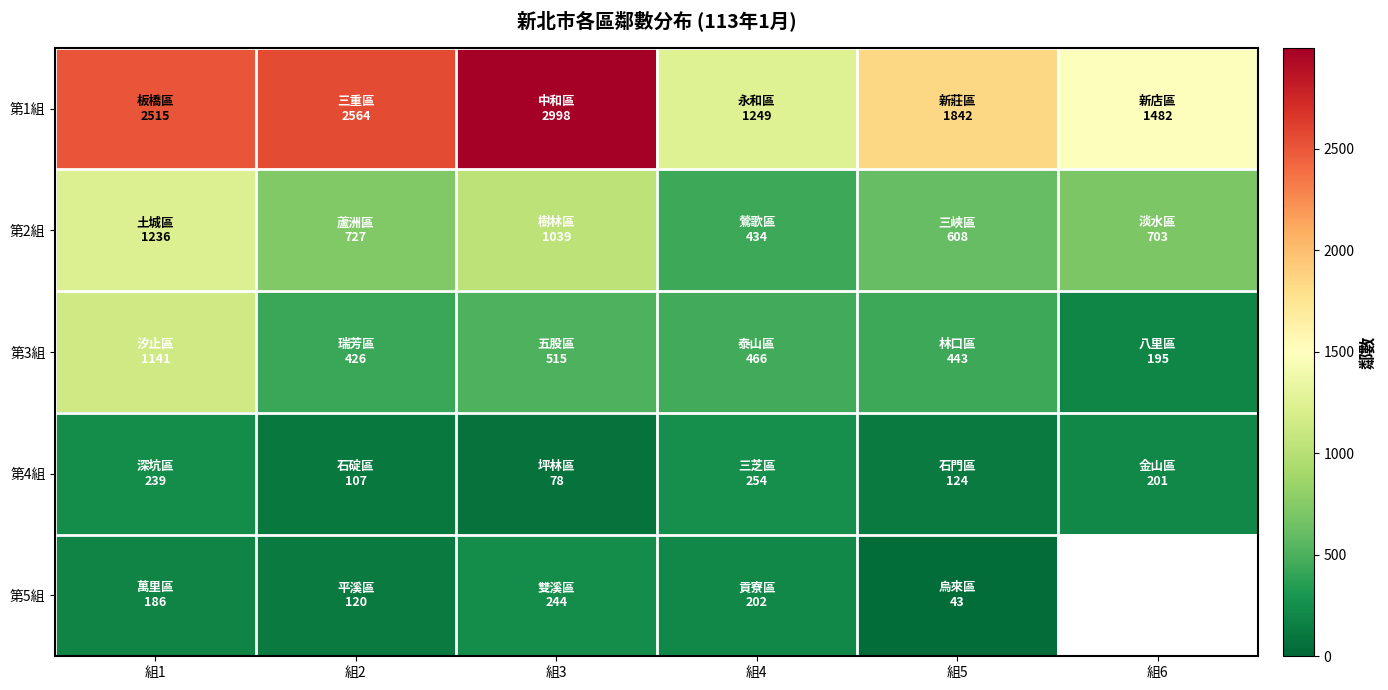

The 第5組 series shows 202.0 at 組4. True or false?

True